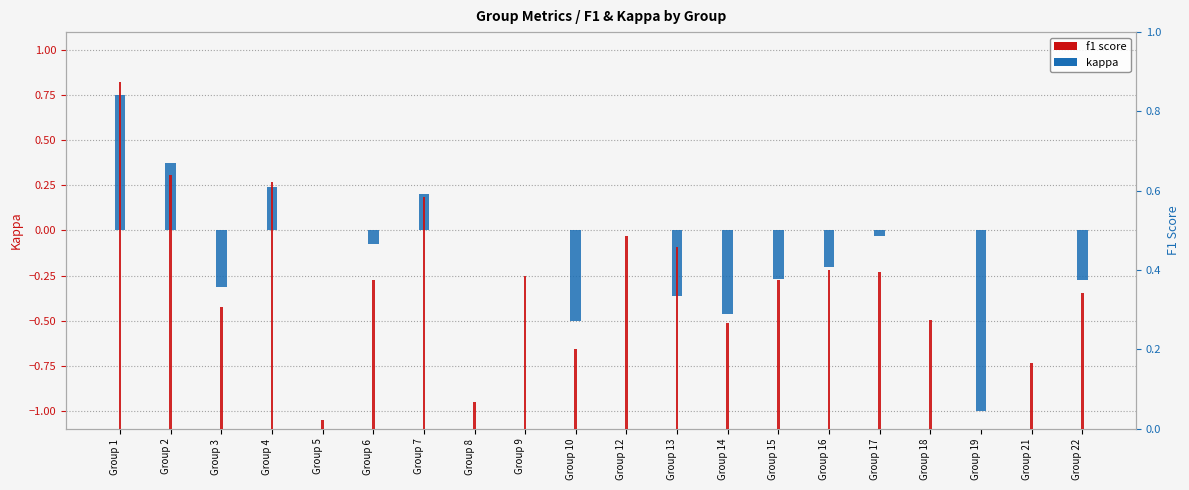

How many positive values does the f1 series have?

19